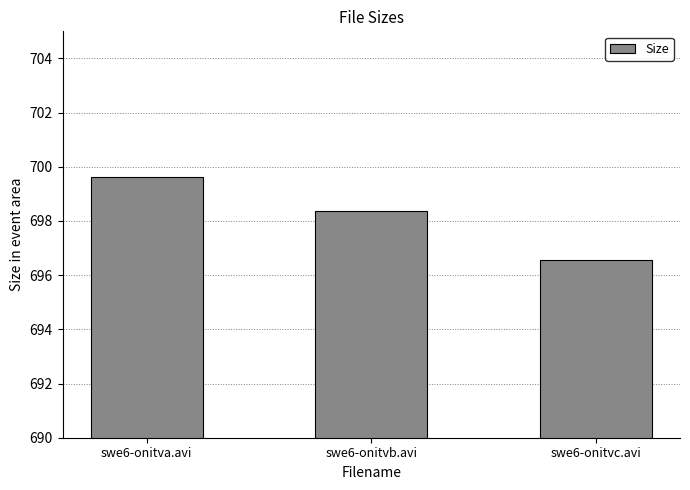

What is the label of the 3rd bar from the right?

swe6-onitva.avi